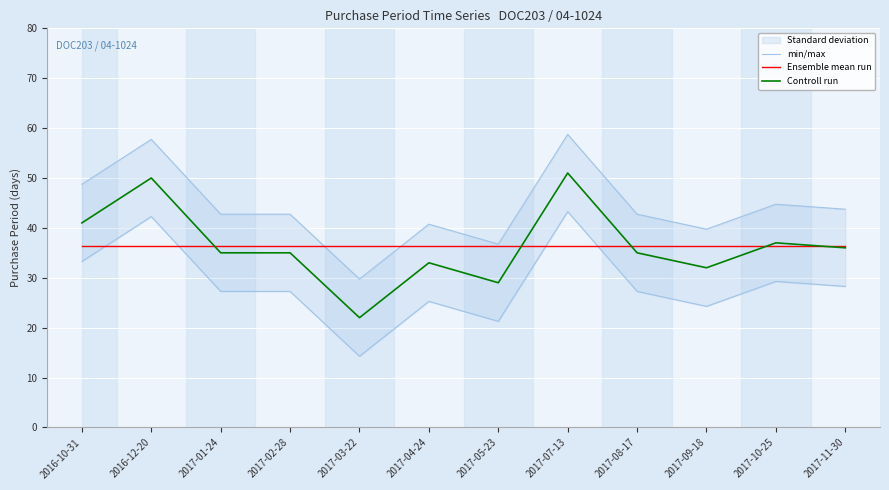

Which series has the widest spread of values?

min/max